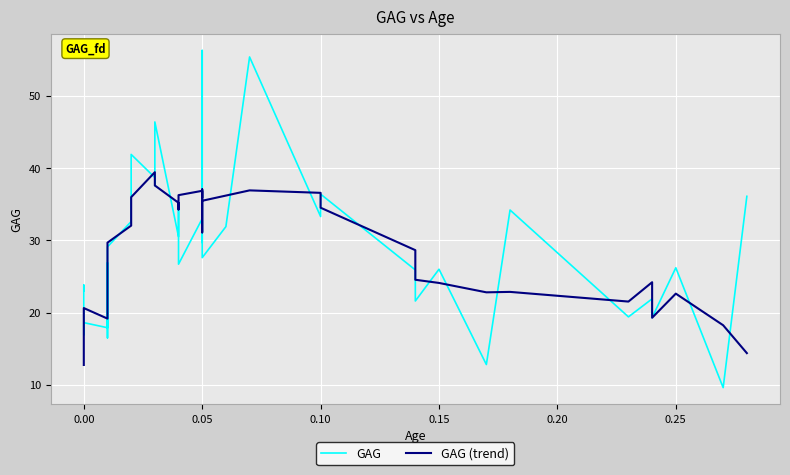

In GAG (trend), how many points are higher than both neighbors (excluding endpoints)?

8